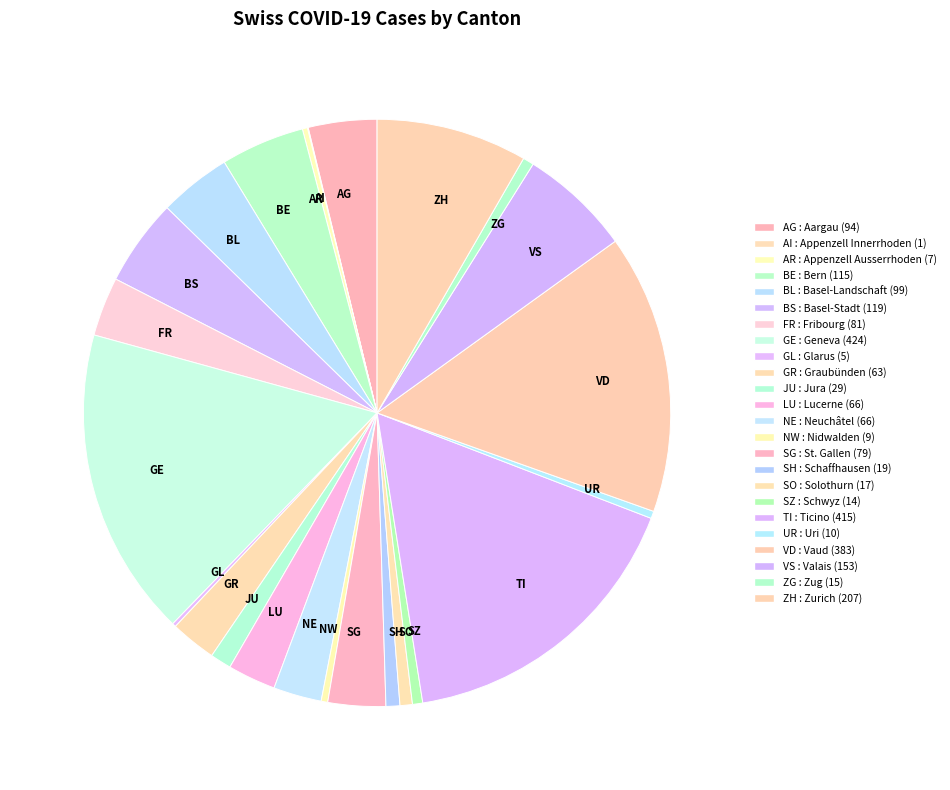

Does SG represent more than half of the total?

No